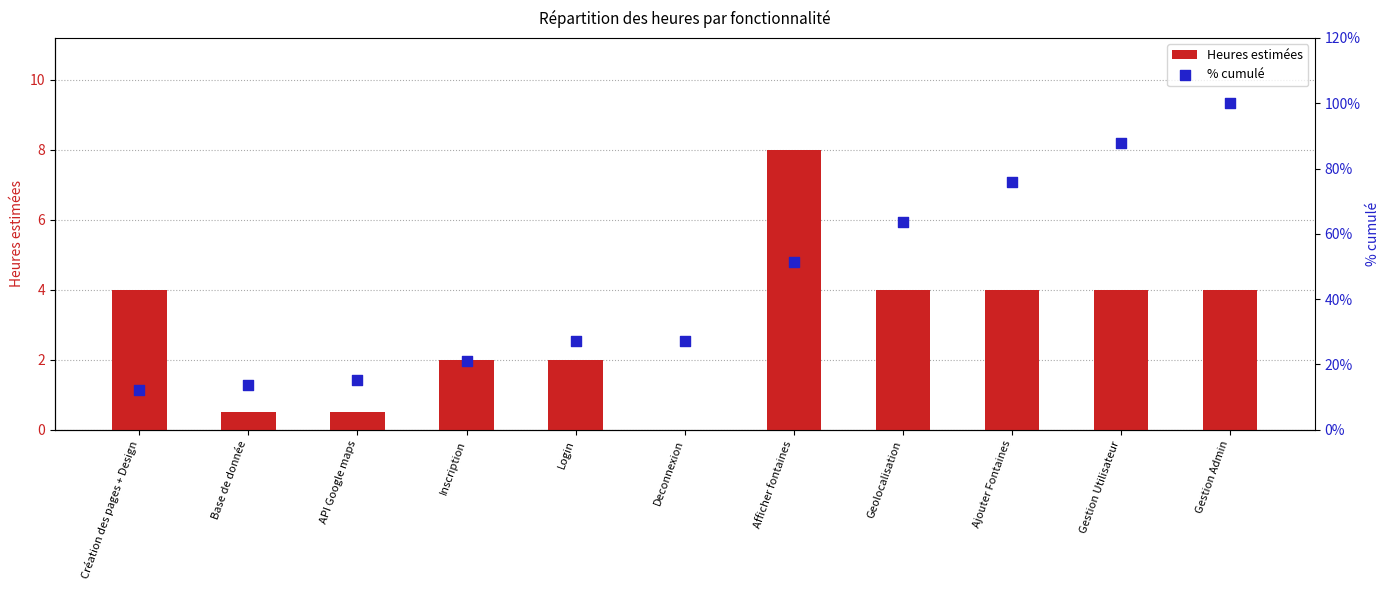

Is the value of Heures estimées at API Google maps greater than the value of % cumulé at Gestion Admin?

No